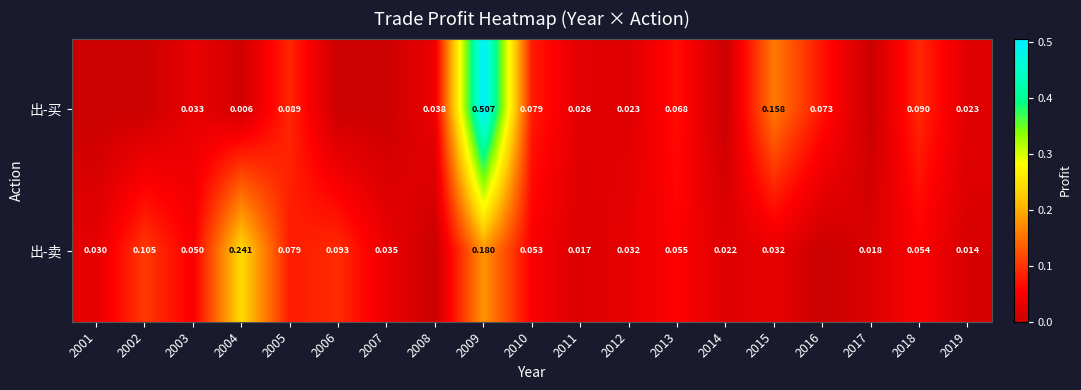

At 2009, list the series in order from largest to smallest.

出-买, 出-卖